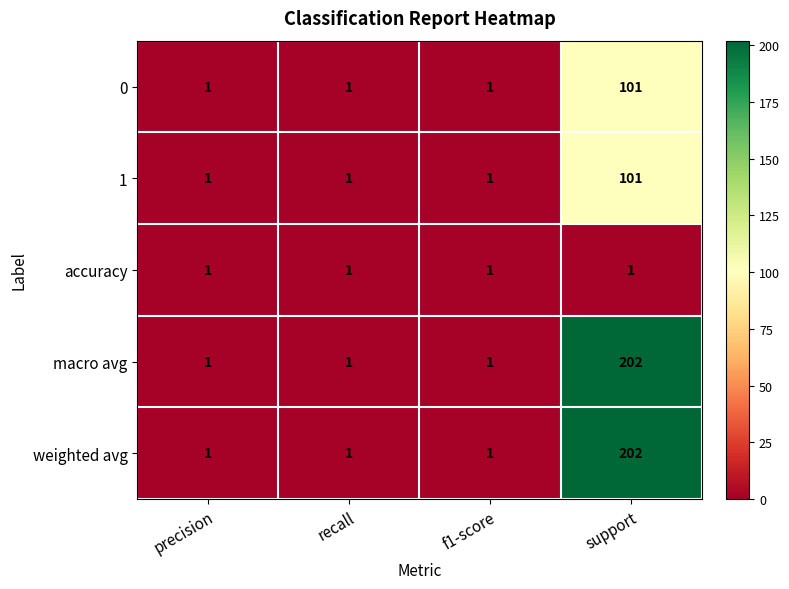

How many categories are shown in the chart?

4